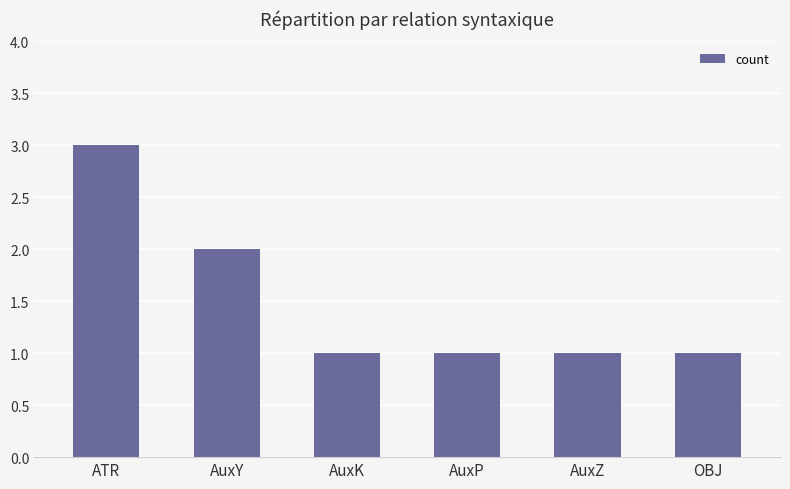

The chart shows a value of 2 at AuxZ. True or false?

False